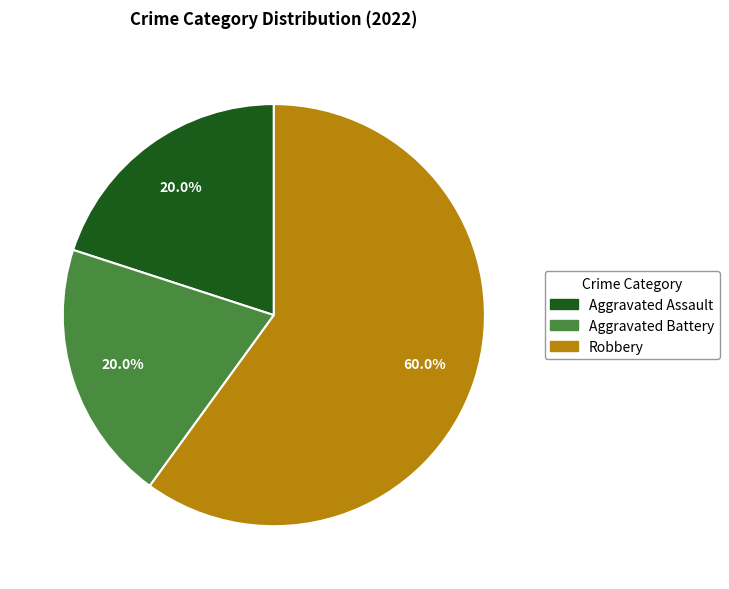

What percentage do Aggravated Assault and Robbery together represent?

80.0%